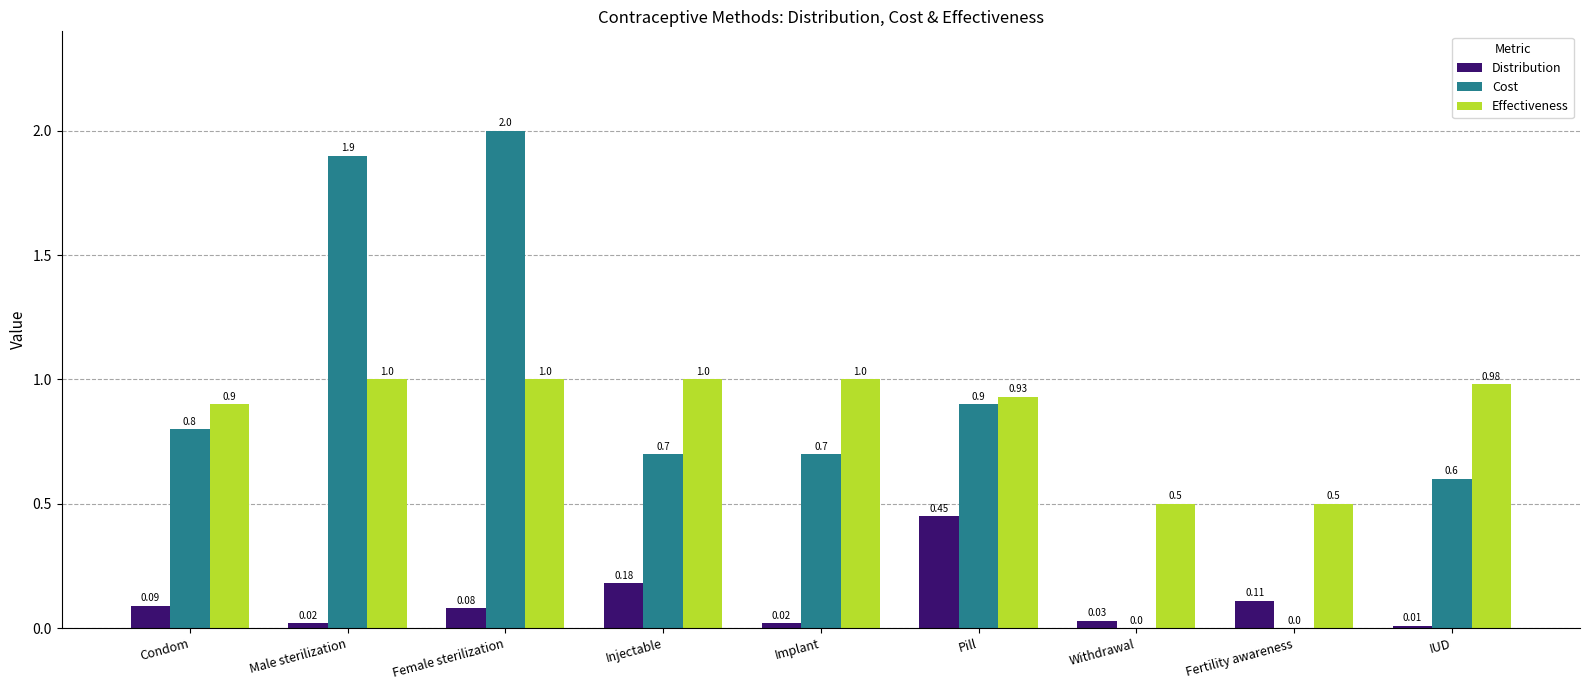

Between Pill and Withdrawal, which series saw the biggest shift?

Cost